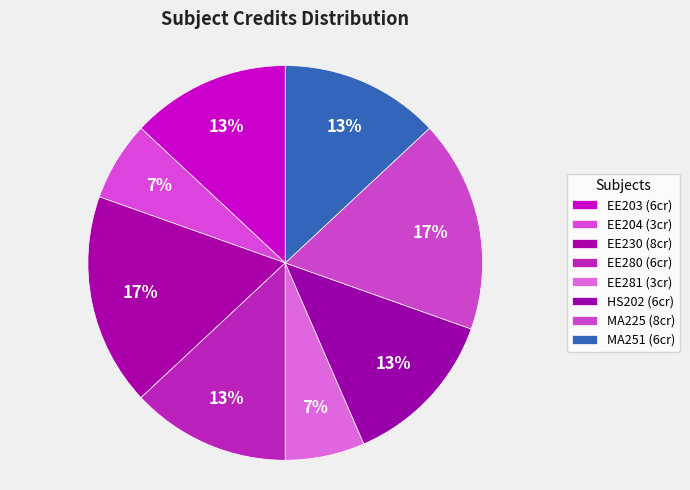

Count the number of slices in the pie.

8